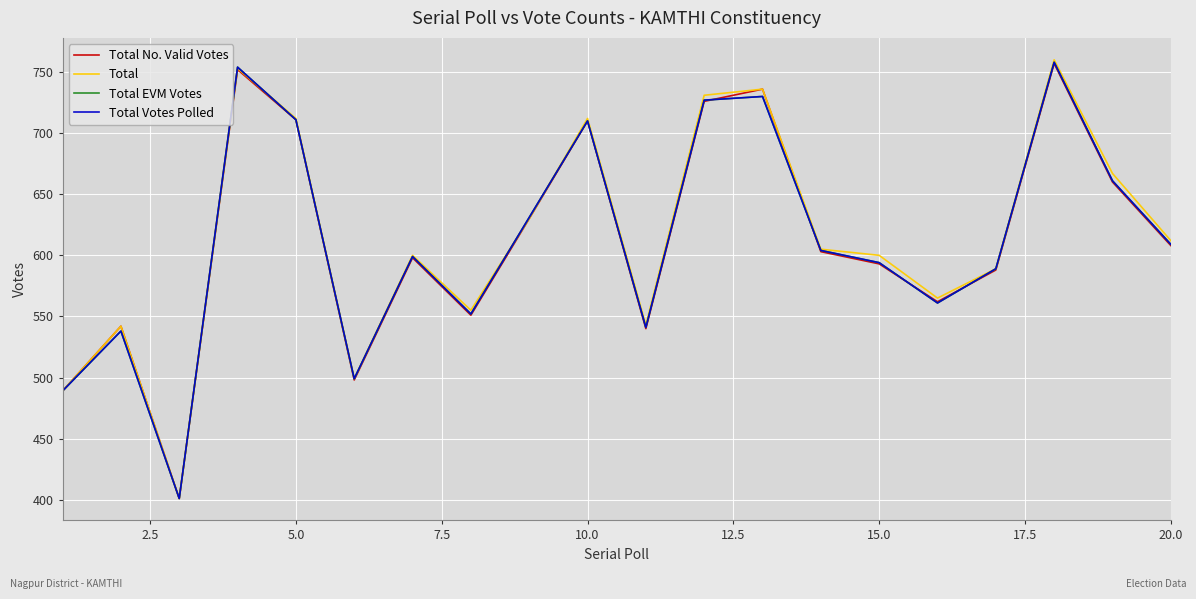

Is this an area chart (filled region under the line)?

No